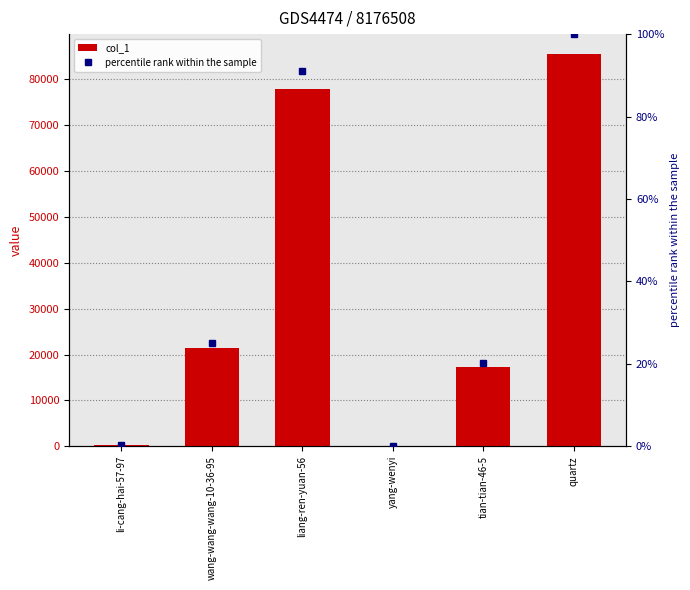

At which category is the sum across all series the highest?

quartz